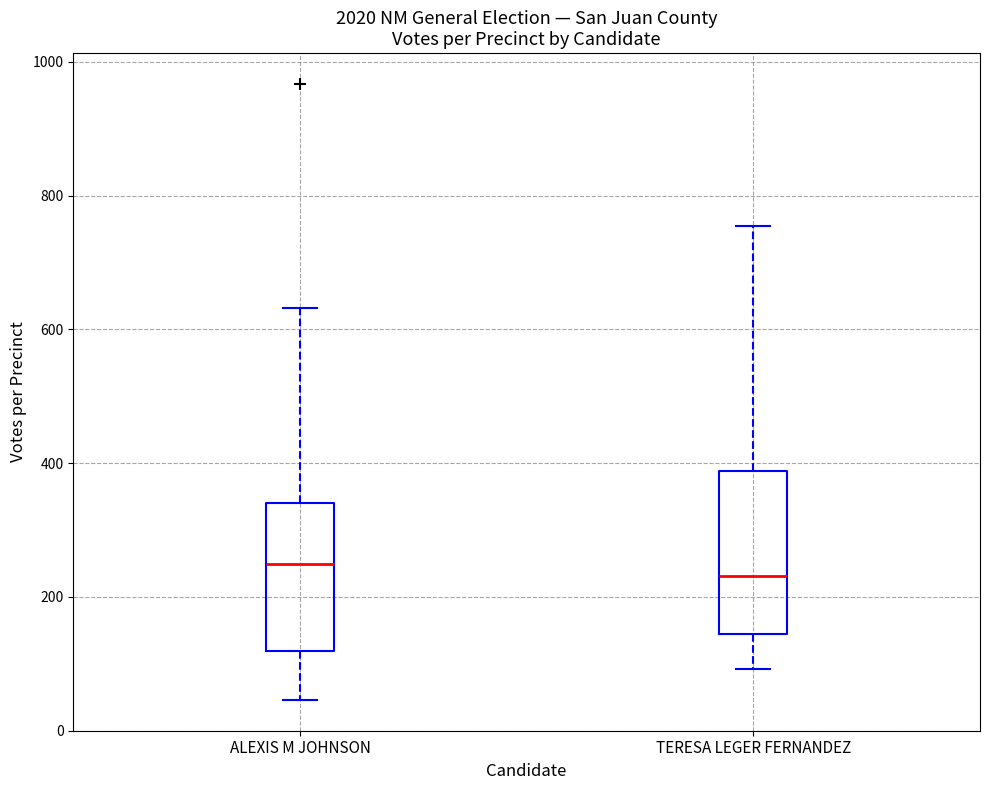

Reading left to right, transcribe this box plot: for each box, give where its median line is, the range the box spans, and where its two whiskers end, as read against the y-axis. The values are not printed on the chart, so give them approximately, as read against the axis.

ALEXIS M JOHNSON: median 240, box 120 to 340, whiskers 40 to 640
TERESA LEGER FERNANDEZ: median 240, box 140 to 380, whiskers 100 to 760